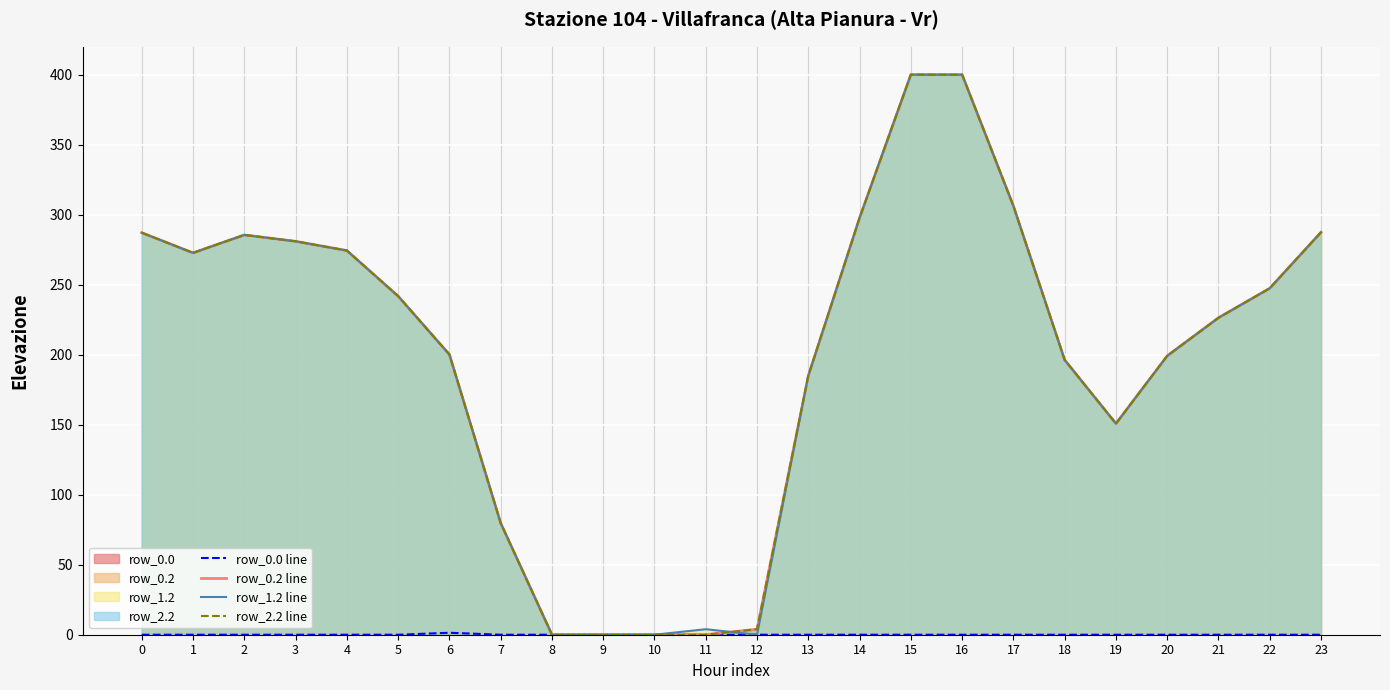

What is the total value across all series at 3?

842.9